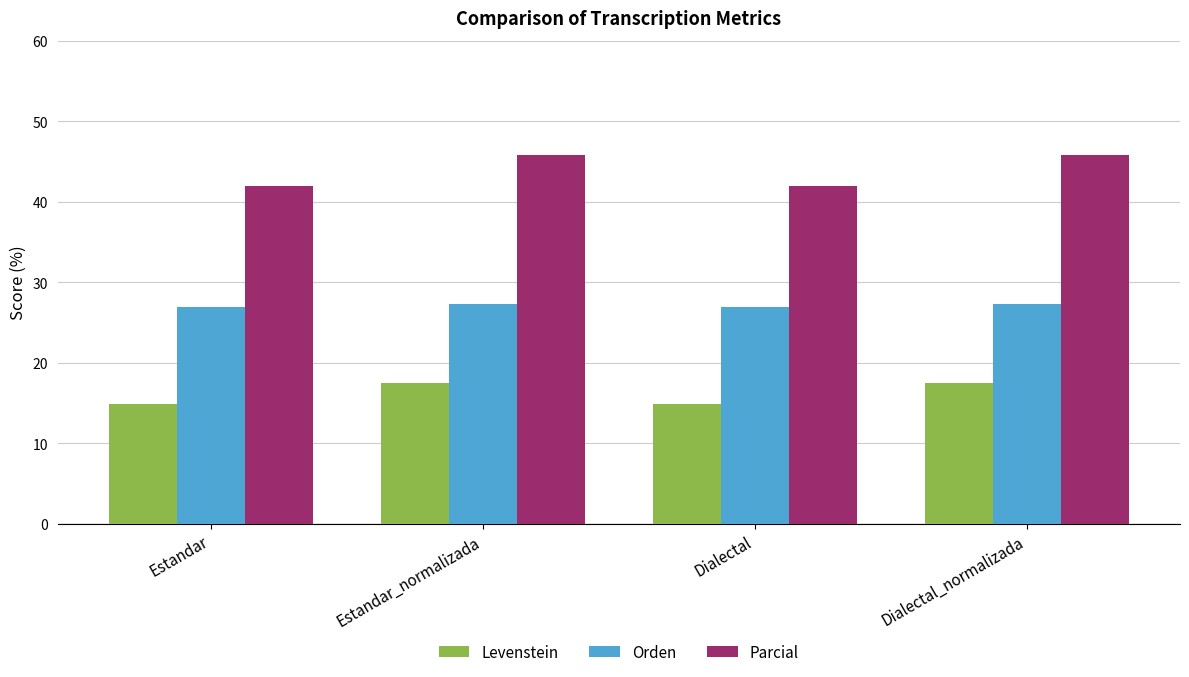

What is the difference between the Orden values at Estandar and Estandar_normalizada?

0.3